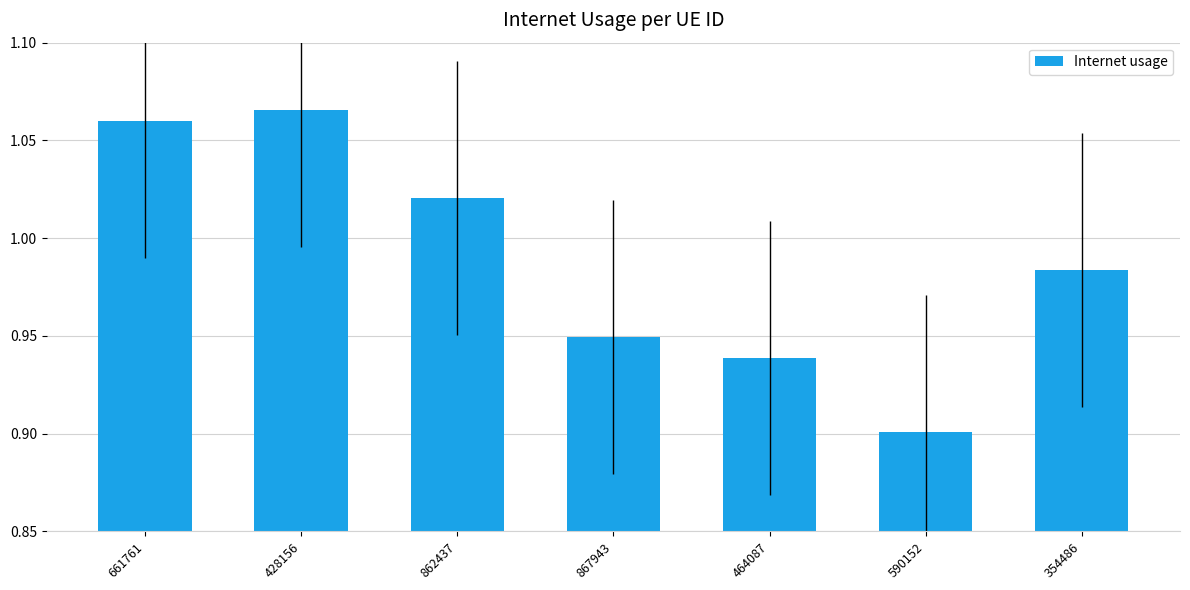

What is the label of the 1st bar from the left?

661761